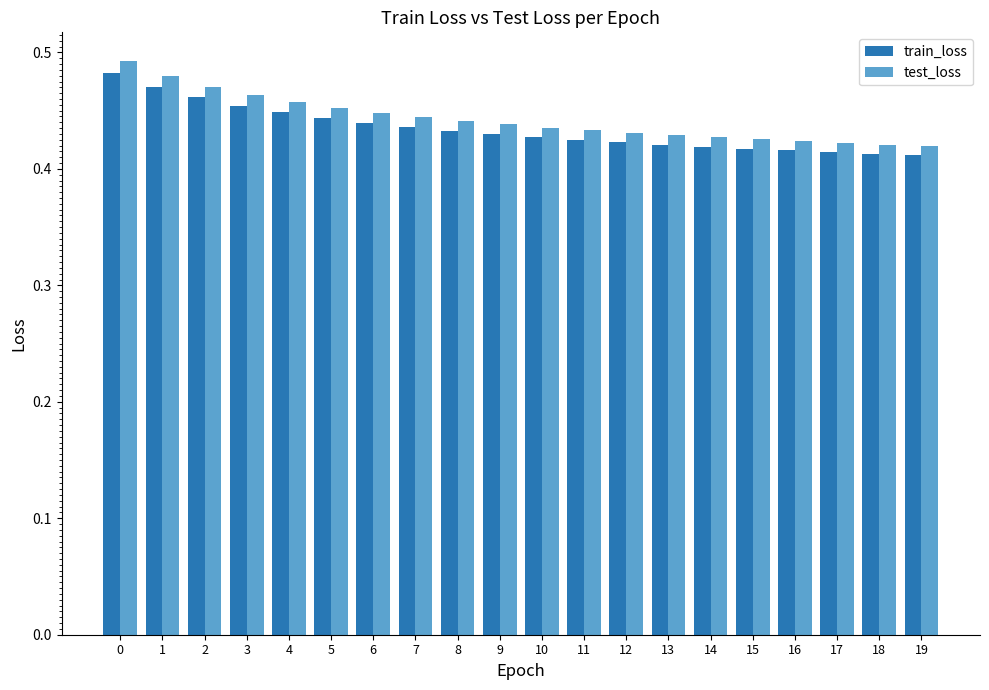

Is it true that test_loss equals 0.1 at 14?

False